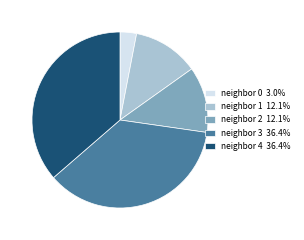

Does neighbor 0 3.0% represent more than half of the total?

No